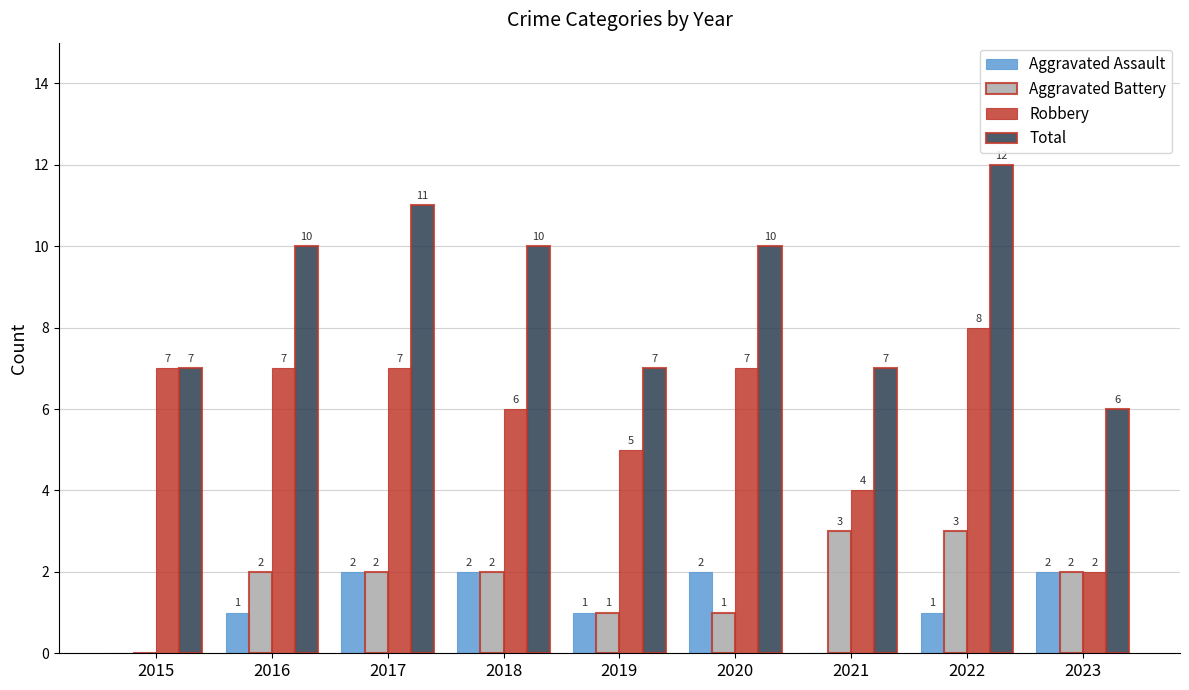

Reading left to right, list all the values displayed in this chart.

Aggravated Assault: 2015=0	2016=1	2017=2	2018=2	2019=1	2020=2	2021=0	2022=1	2023=2
Aggravated Battery: 2015=0	2016=2	2017=2	2018=2	2019=1	2020=1	2021=3	2022=3	2023=2
Robbery: 2015=7	2016=7	2017=7	2018=6	2019=5	2020=7	2021=4	2022=8	2023=2
Total: 2015=7	2016=10	2017=11	2018=10	2019=7	2020=10	2021=7	2022=12	2023=6